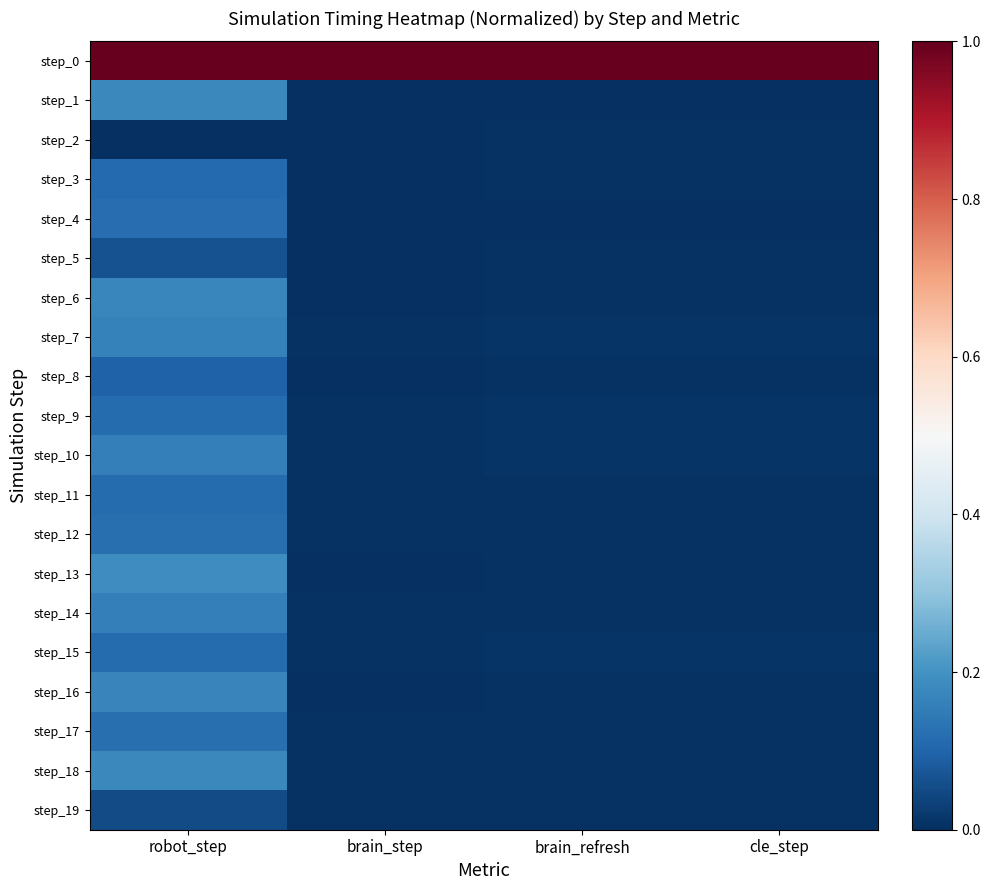

Which category has the lowest value across all series?

brain_step